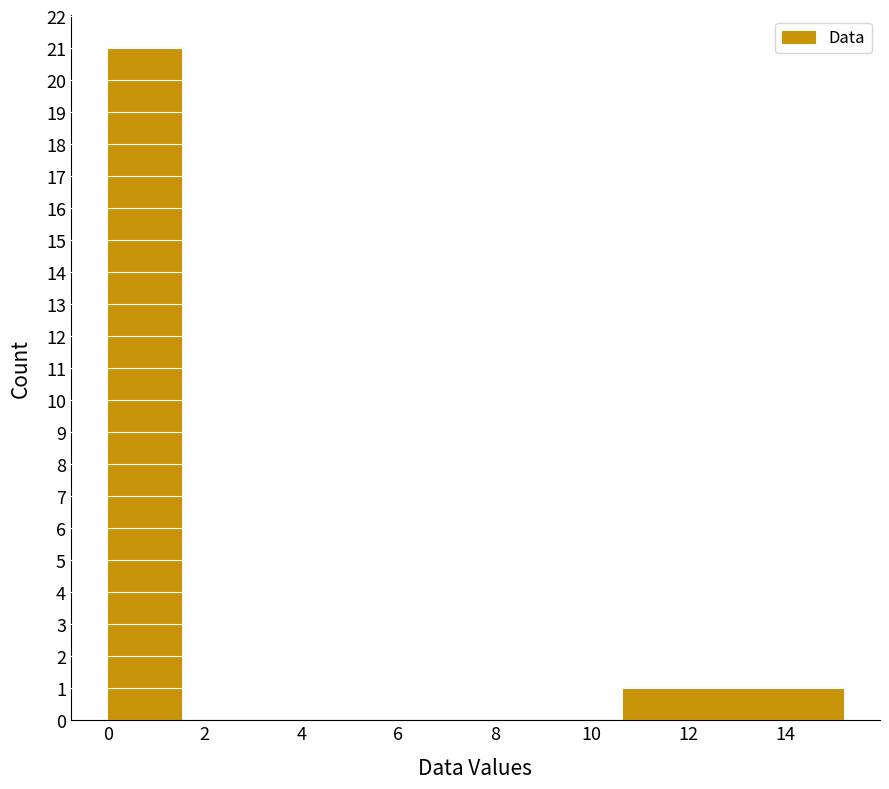

Reading left to right, list every bar in this chart as the range it spans on the x-axis followed by its height. Neither the bar edges nor the heights are printed on the chart, so give them approximately, as read against the axes.

0.00 to 1.52: 21
1.52 to 3.04: 0
3.04 to 4.56: 0
4.56 to 6.08: 0
6.08 to 7.60: 0
7.60 to 9.12: 0
9.12 to 10.64: 0
10.64 to 12.16: 1
12.16 to 13.68: 1
13.68 to 15.20: 1